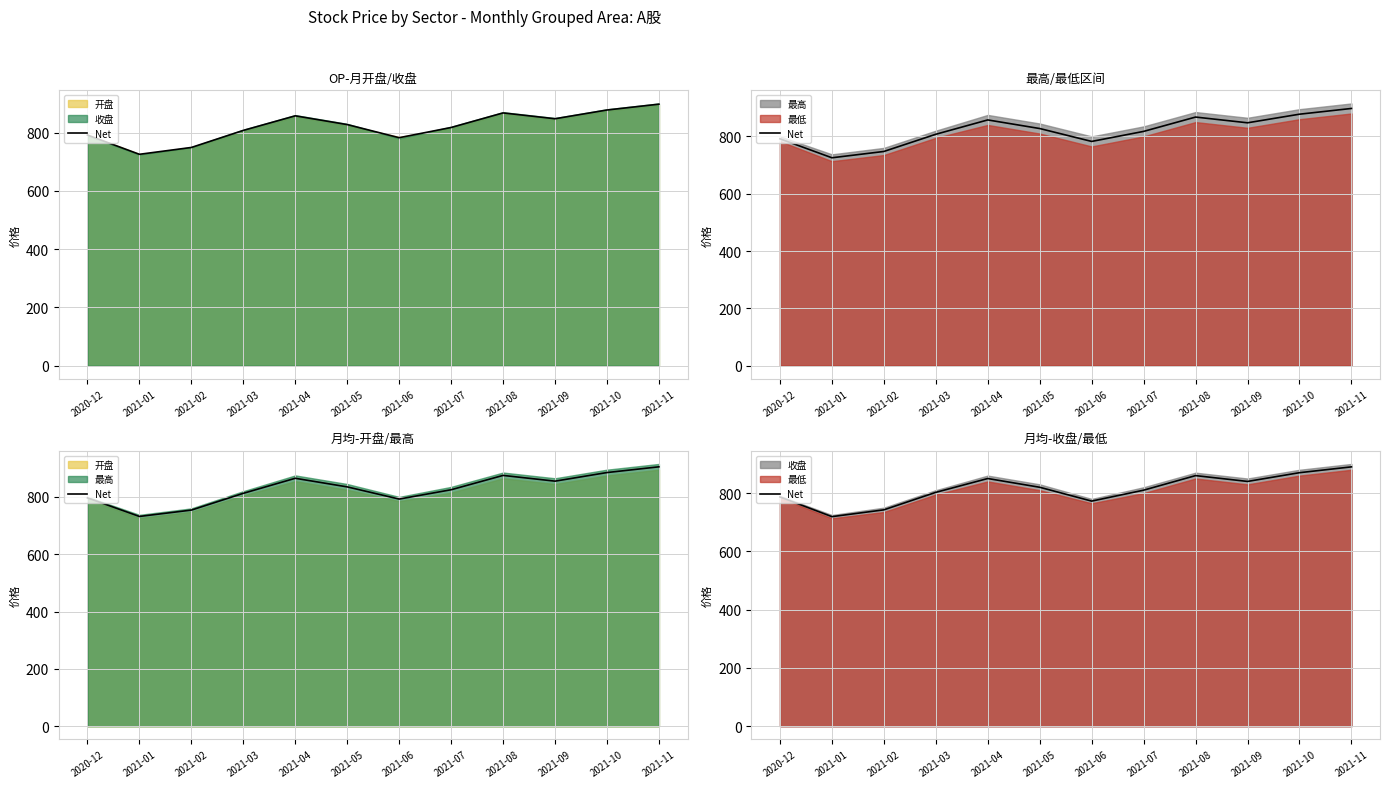

What is the difference between the maximum and minimum values?

170.8